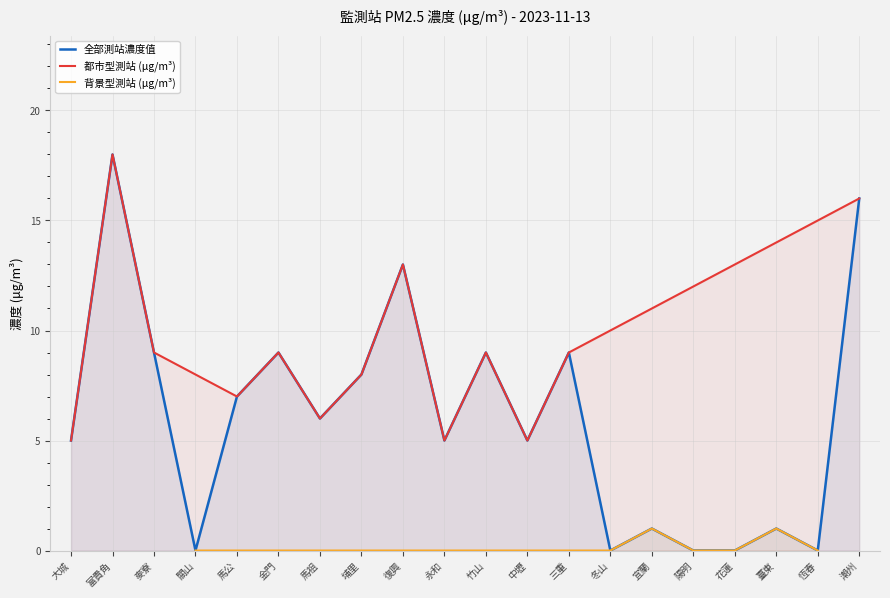

What is the approximate value of 全部測站濃度值 at 大城?

5